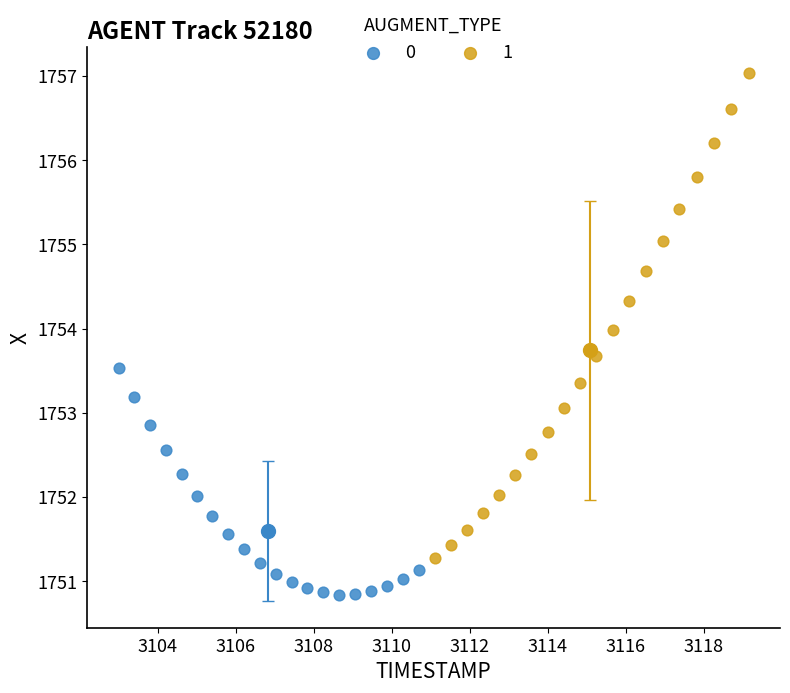

What are all the series names shown in the legend?

0, 1